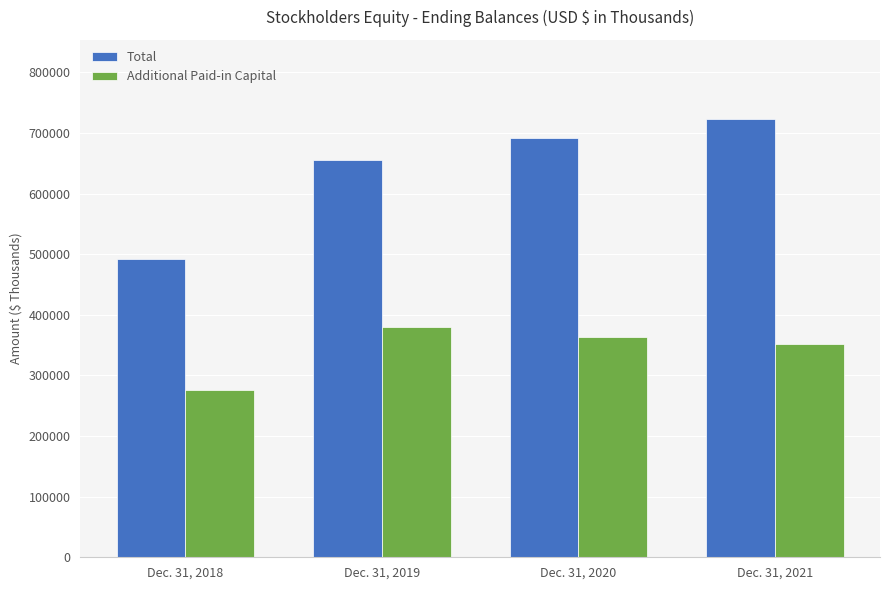

How many groups of bars are there?

4